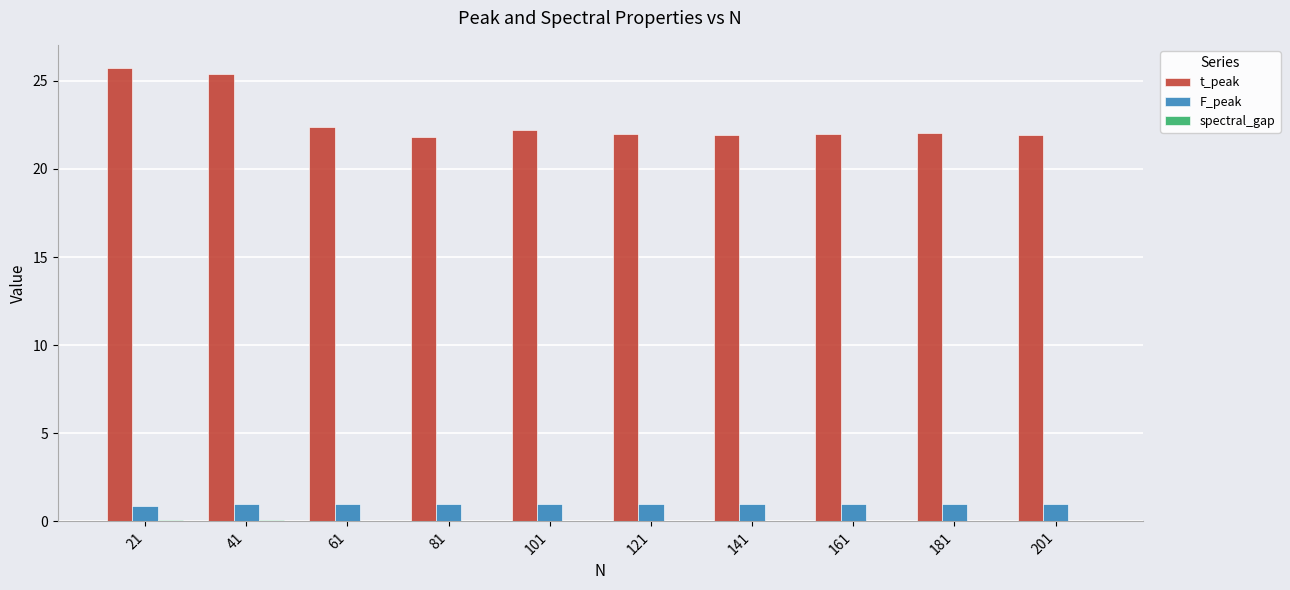

What is the sum of all t_peak values?

227.4